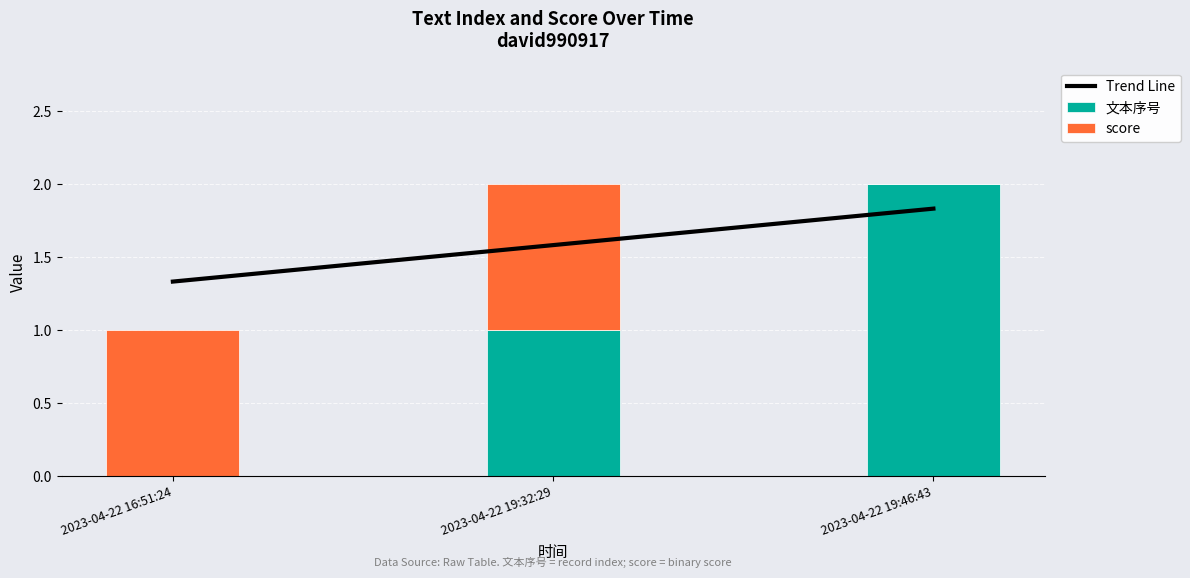

What is the value of the Trend Line bar at the 3rd from the left?

1.8